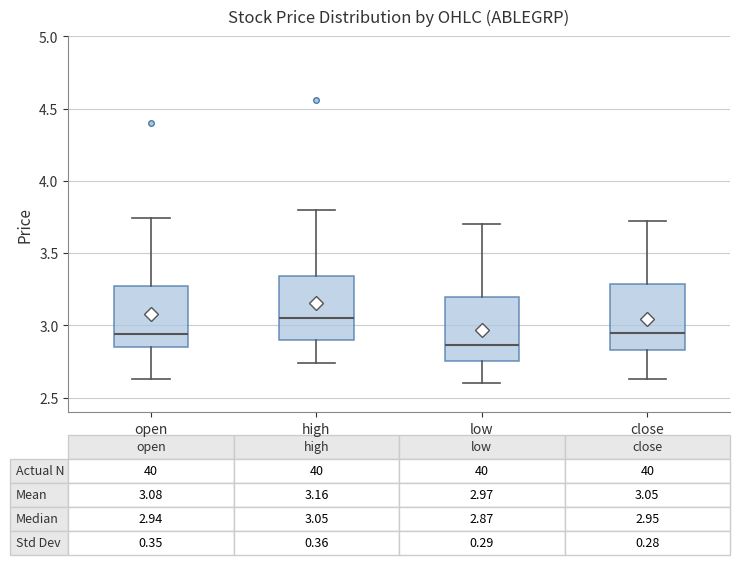

Which box's median line is the highest?

high